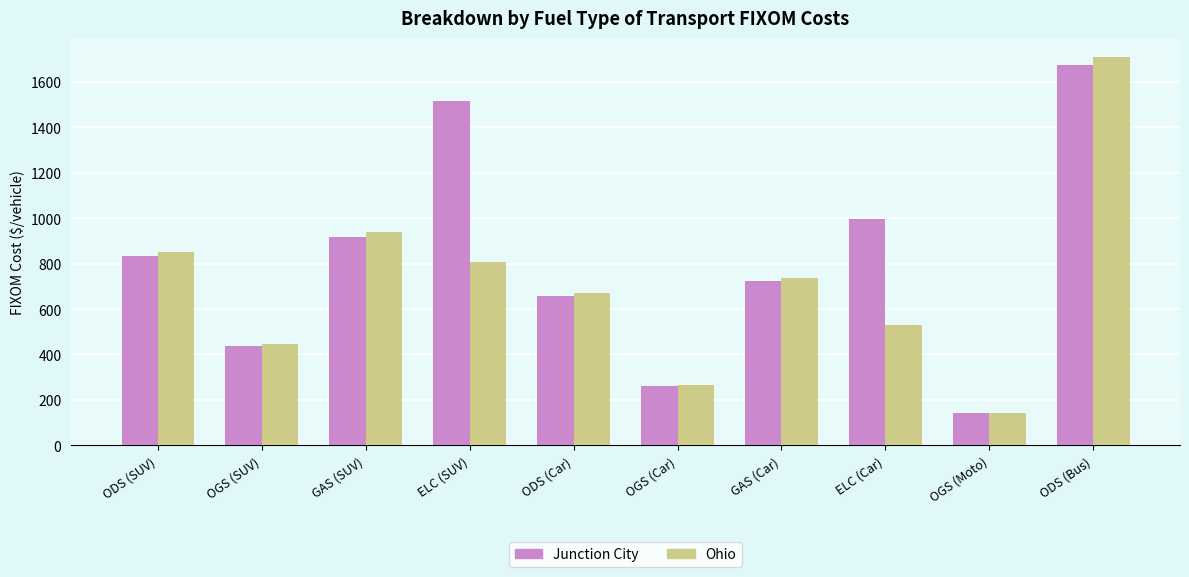

How many data points does each series have?

10